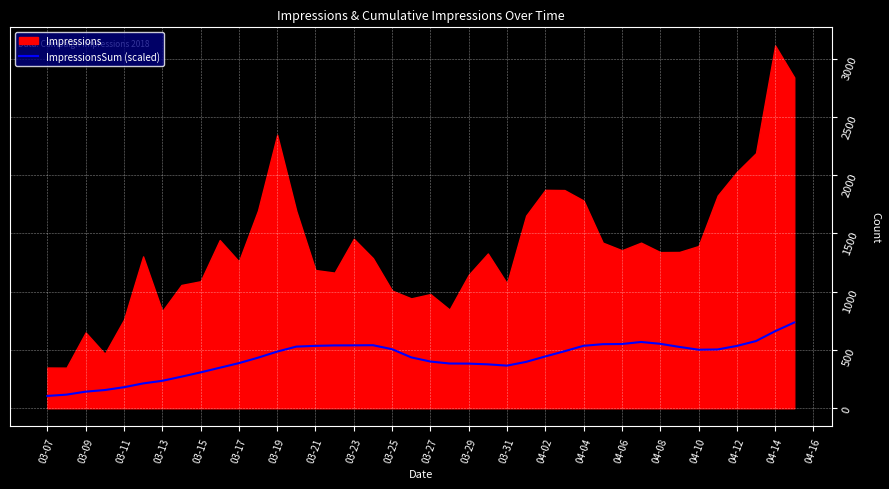

What is the lowest value of the ImpressionsSum (scaled) series?

106.1